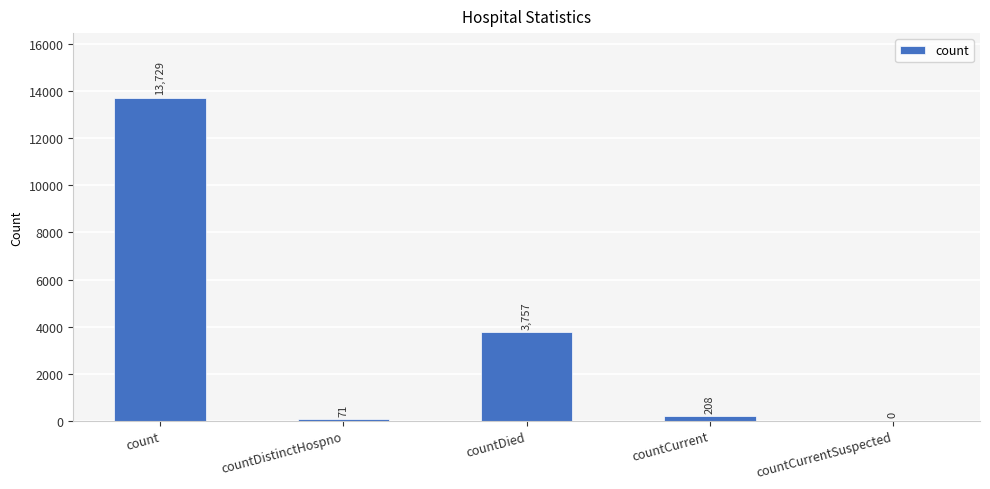

At which label does the data first exceed 208?

count